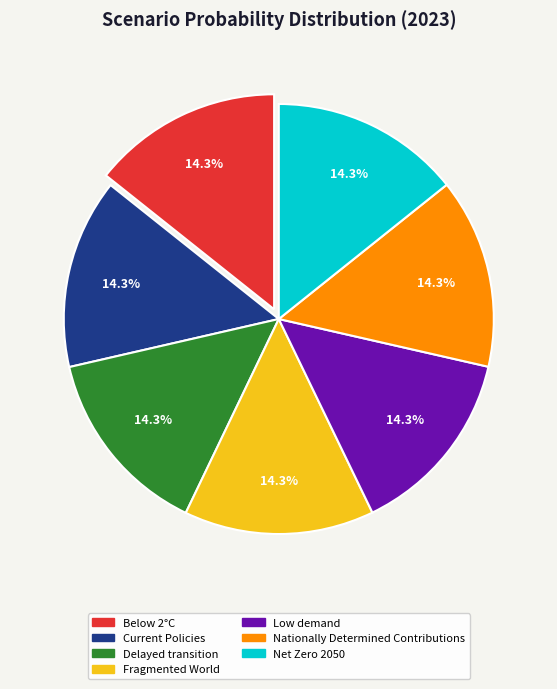

What percentage is NOT represented by Below 2°C?

85.7%